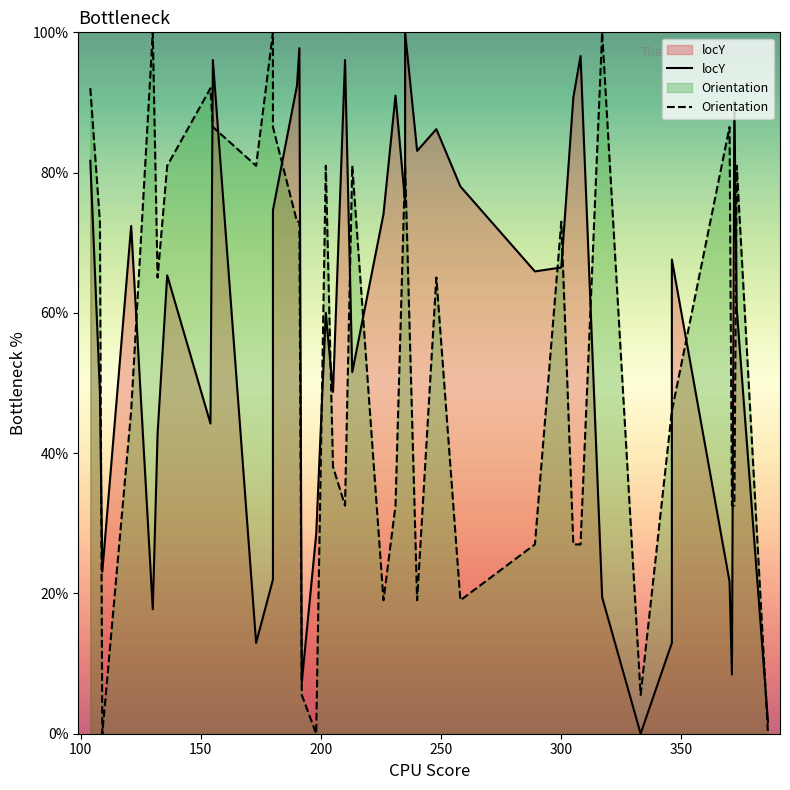

The value of Orientation at 25 is 89.5. True or false?

False